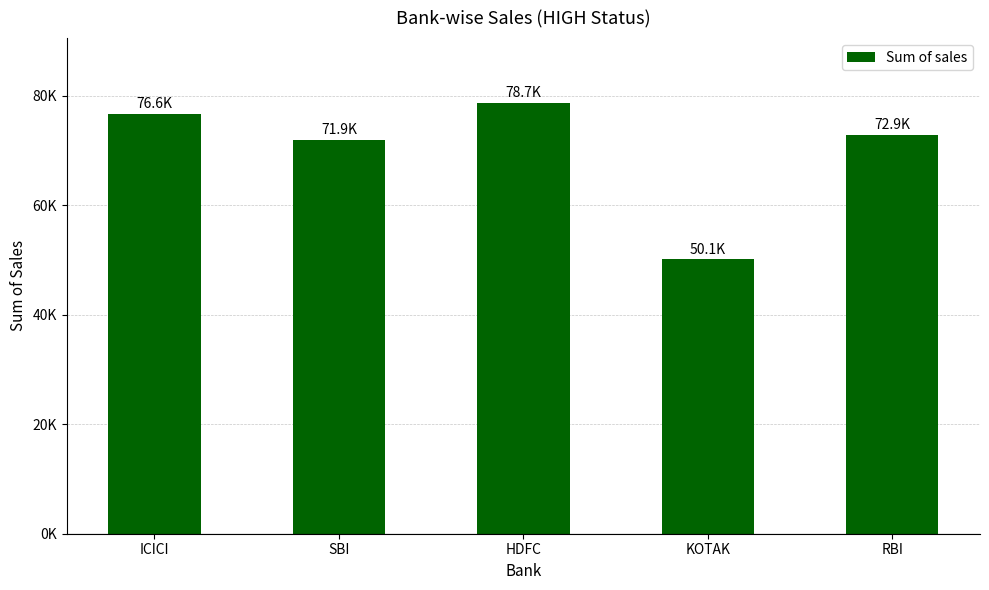

Are the bars horizontal?

No